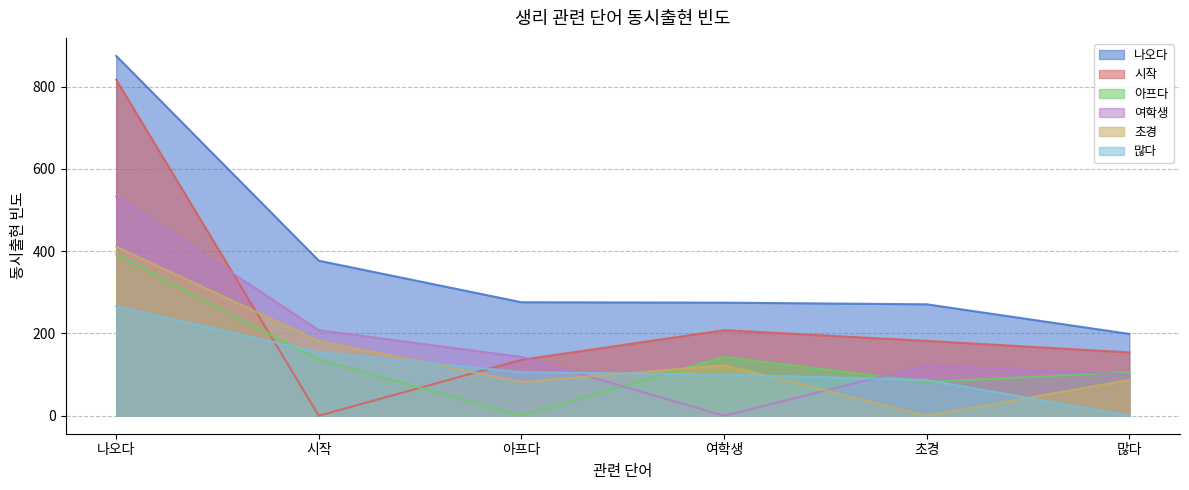

In 여학생, how many points are higher than both neighbors (excluding endpoints)?

1